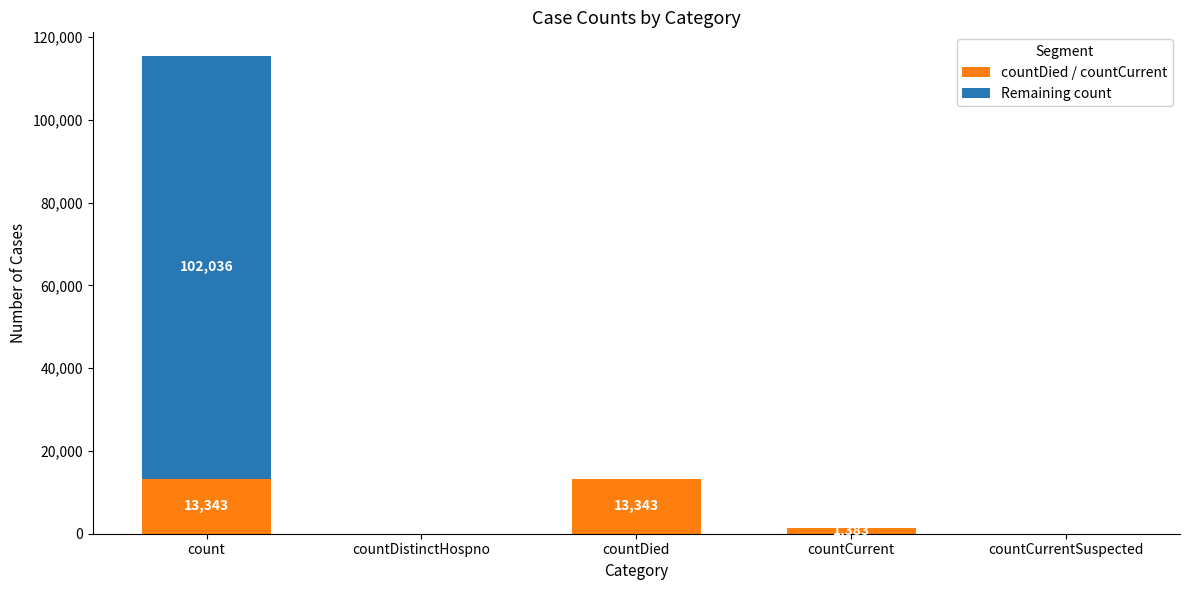

The countDied / countCurrent series shows 13343 at countDied. True or false?

True